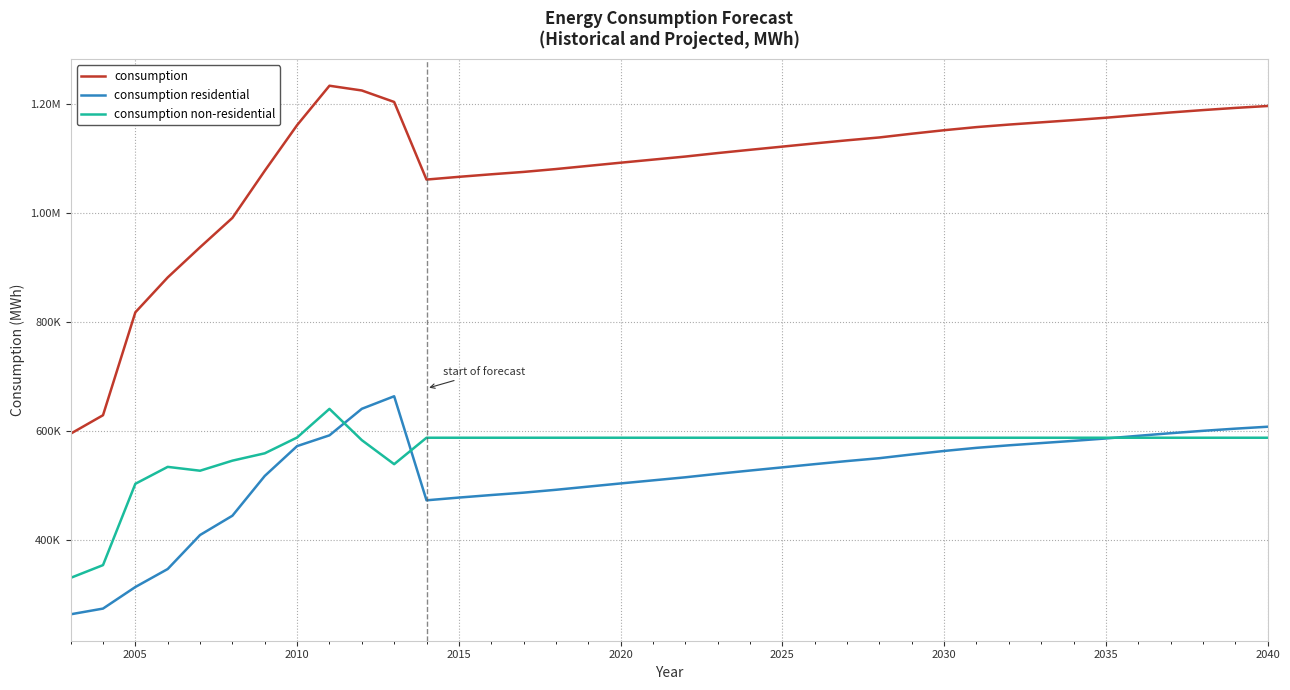

What are all the series names shown in the legend?

consumption, consumption residential, consumption non-residential